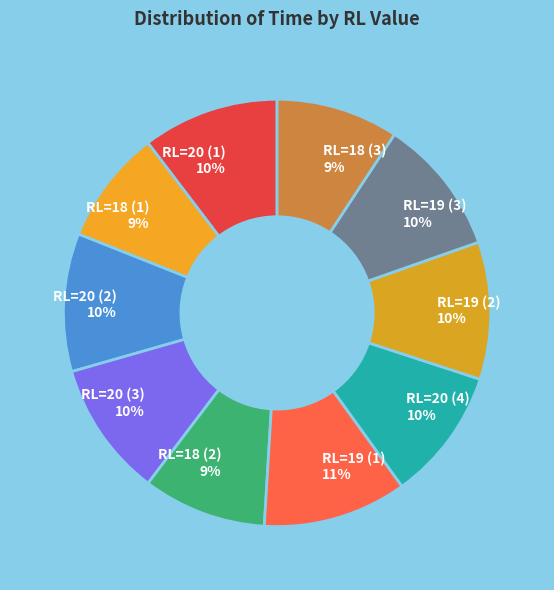

What percentage is the RL=19 (2) slice, to the nearest percent?

10%